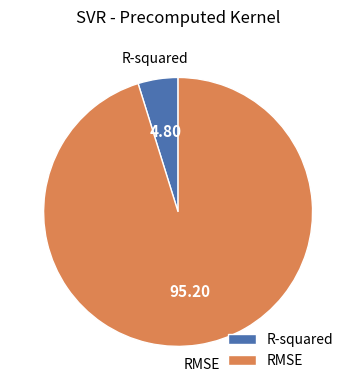

Do R-squared and RMSE together represent more than half of the pie?

Yes